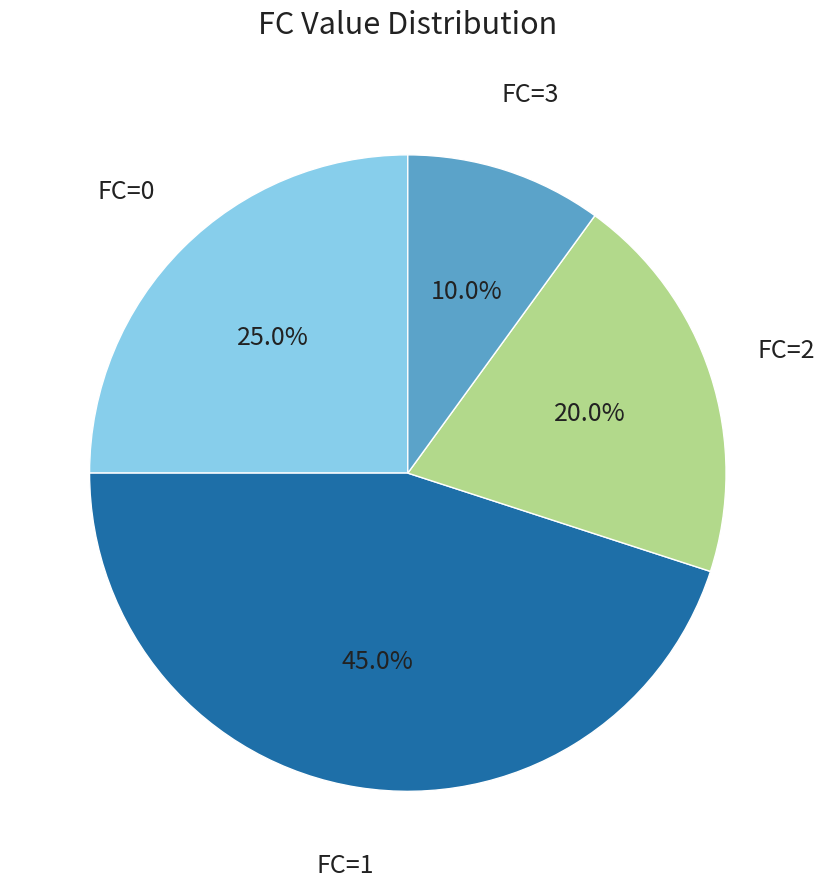

Is there any slice that represents more than half of the pie?

No